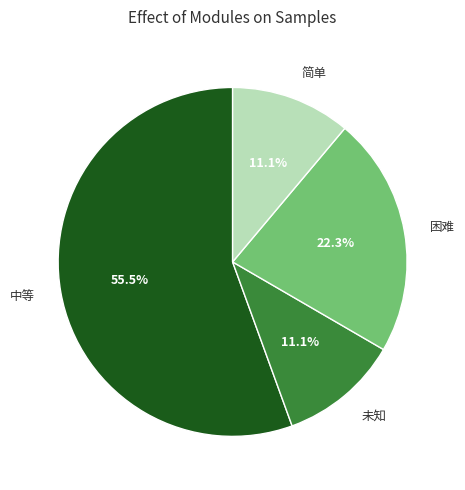

Which category has the biggest portion of the pie?

中等